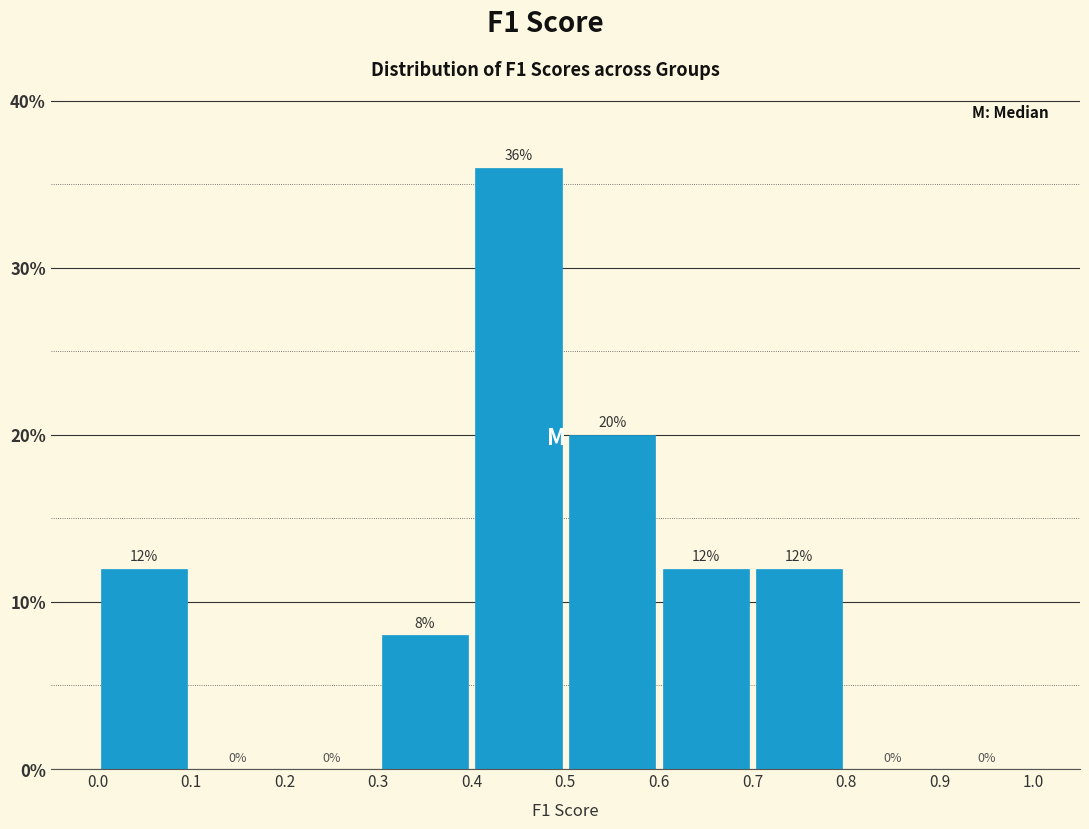

How tall is the bar that spans 0.4 to 0.5 on the x-axis?

36